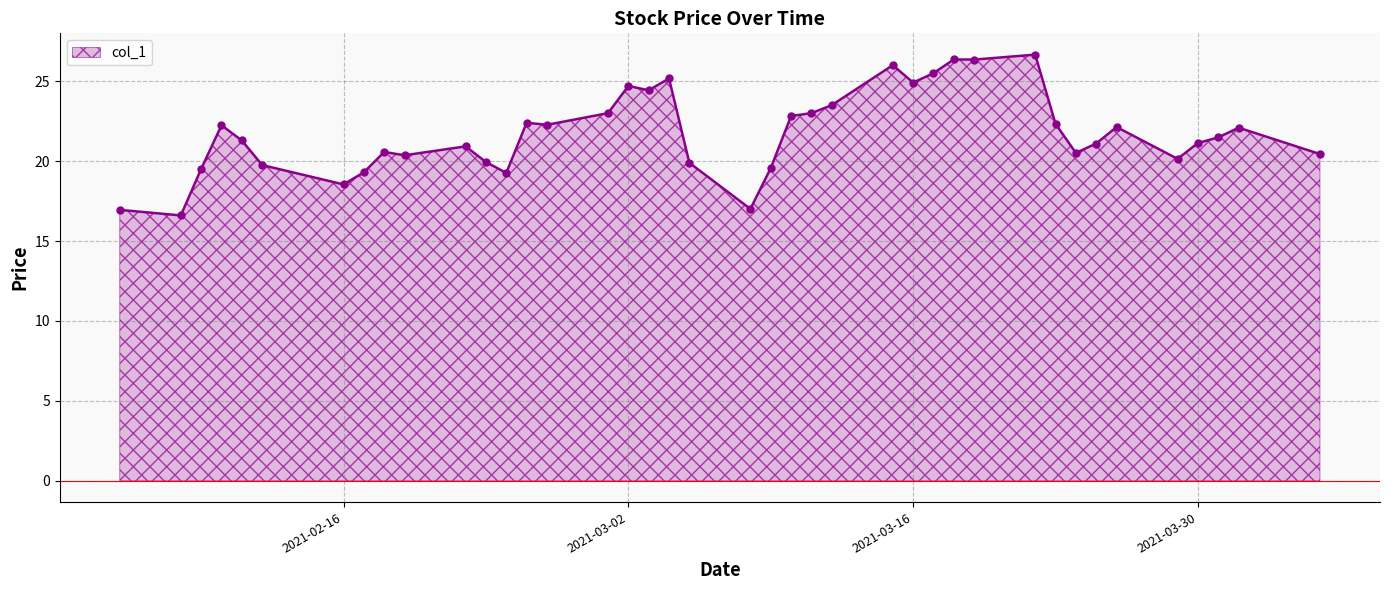

What is the value of the 27th point from the left?

24.9